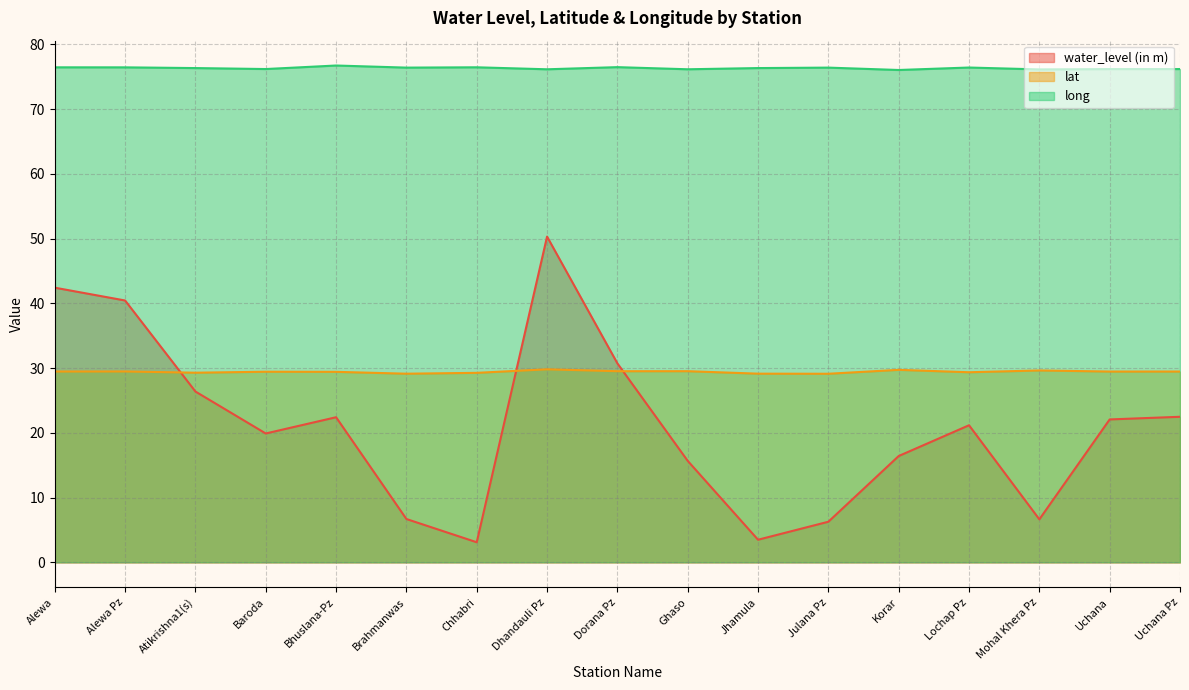

What is the value of the long point at the 1st from the left?

76.5